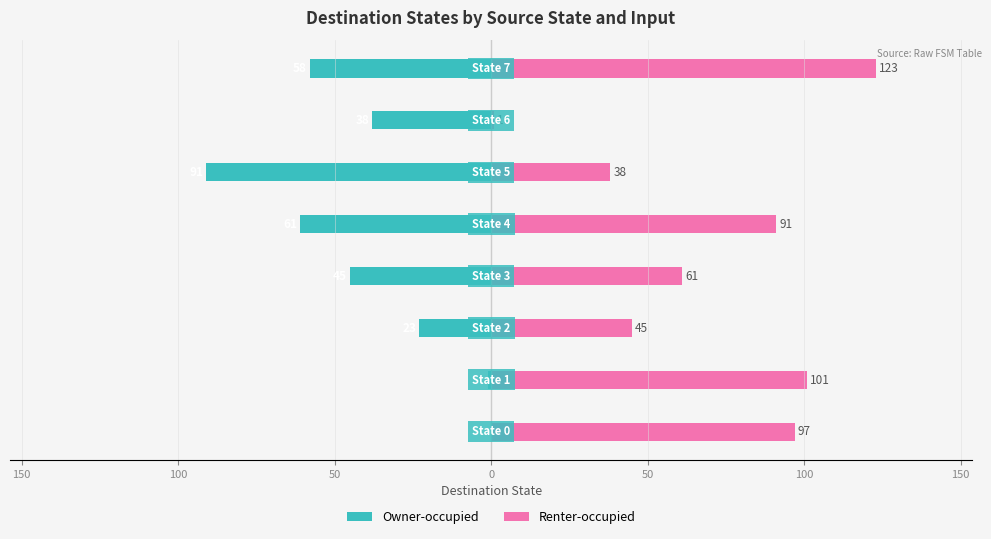

Does the chart contain any negative values?

Yes